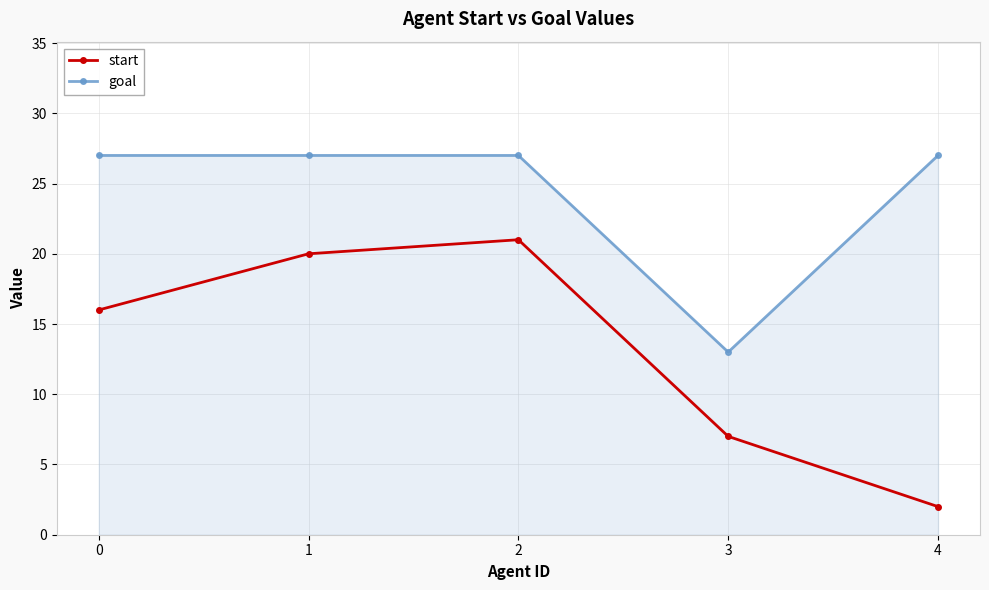

What is the sum of all goal values?

121